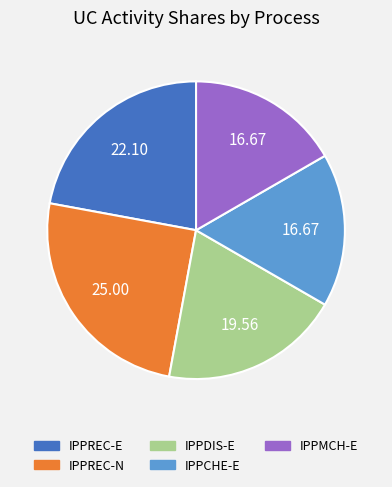

Does IPPMCH-E account for over 50% of the chart?

No